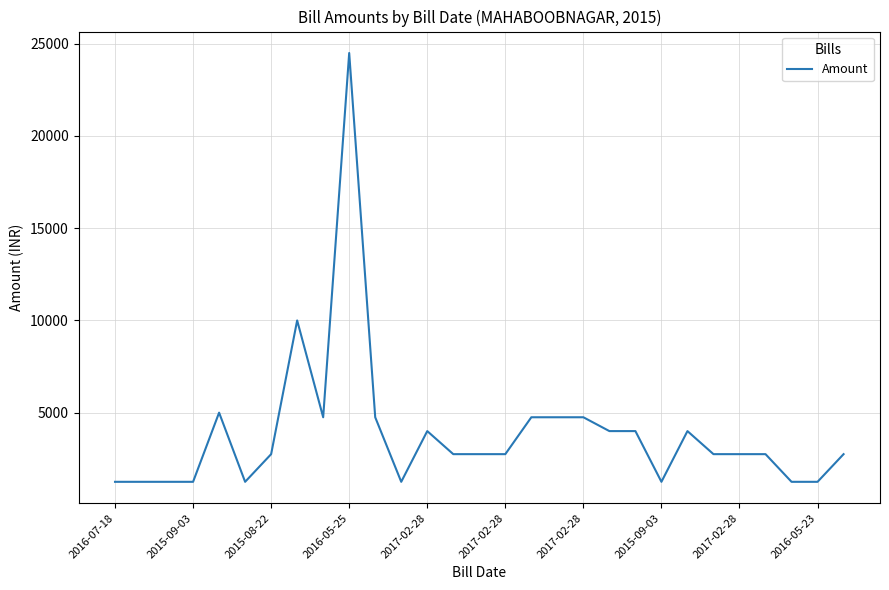

What is the greatest value displayed?

24500